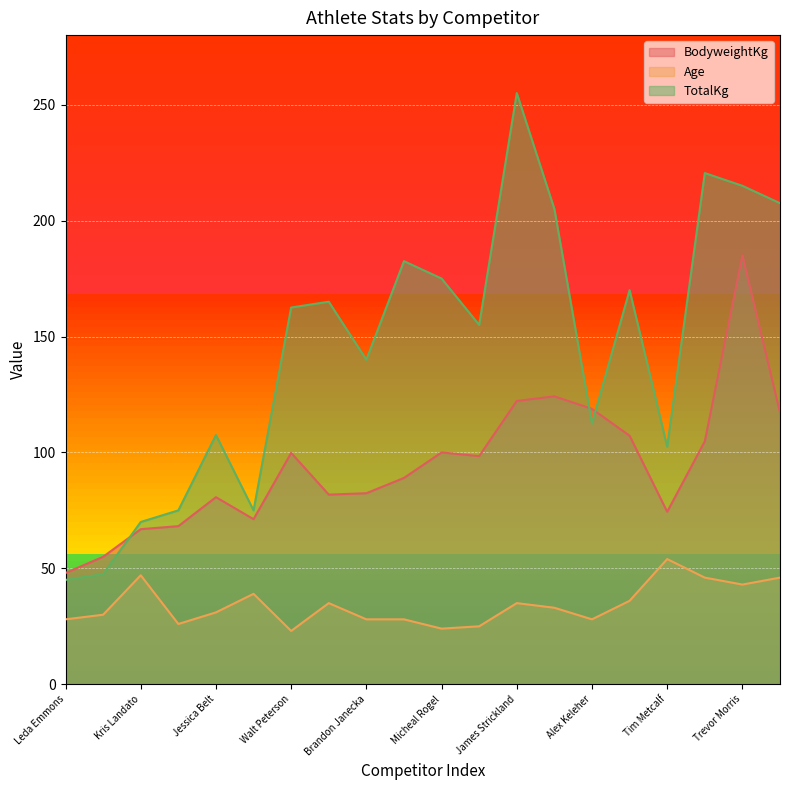

At which label does TotalKg first exceed 162?

Walt Peterson